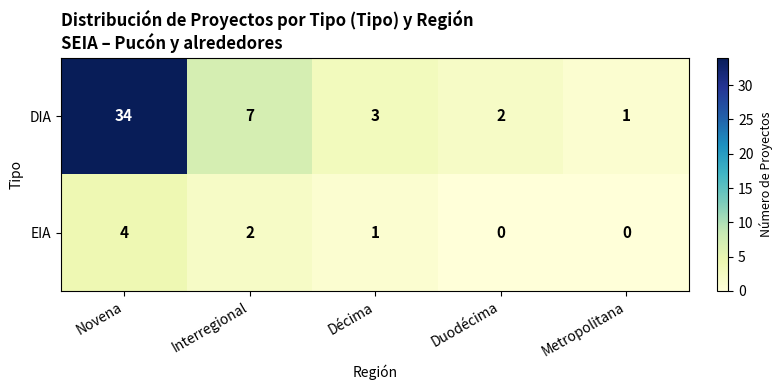

Where does the DIA series first go above 3?

Novena